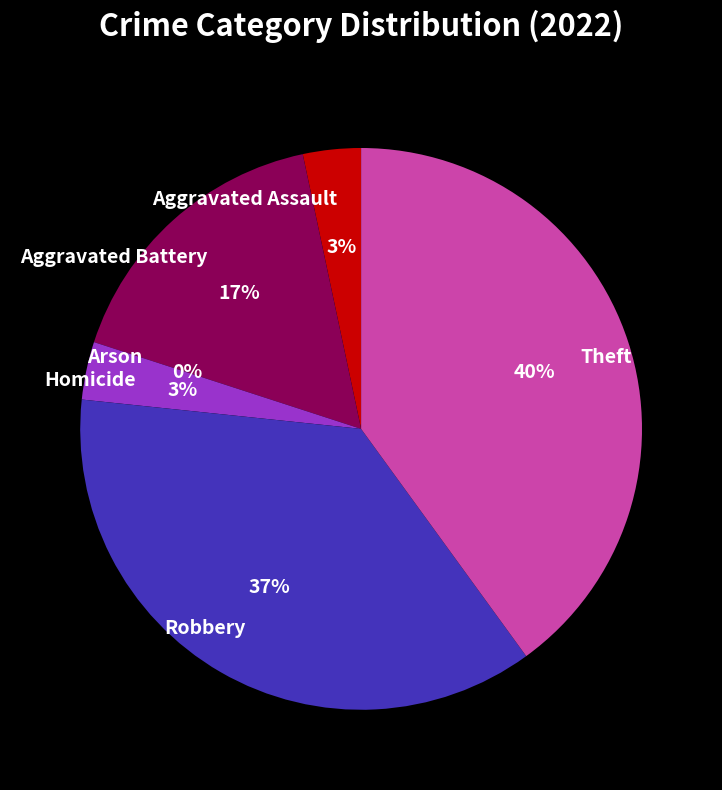

Is it true that Homicide is 1% of the pie?

False